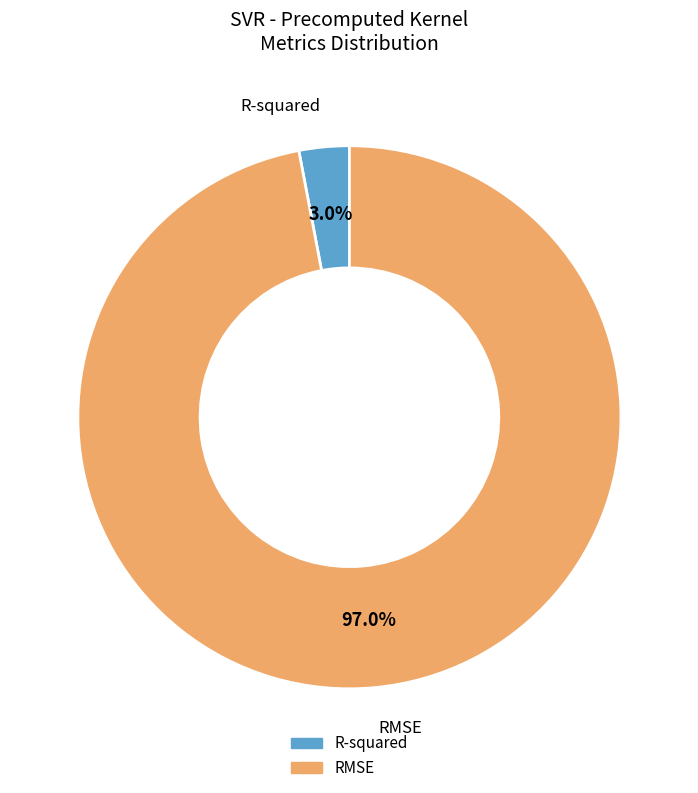

To the nearest percent, what is the average slice percentage?

50%